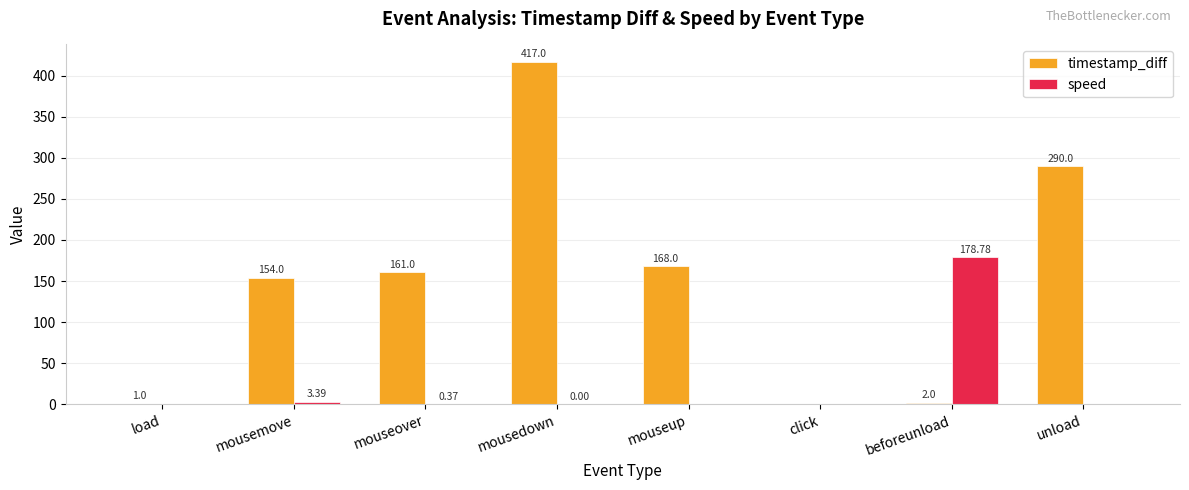

How many values in speed are above zero?

4